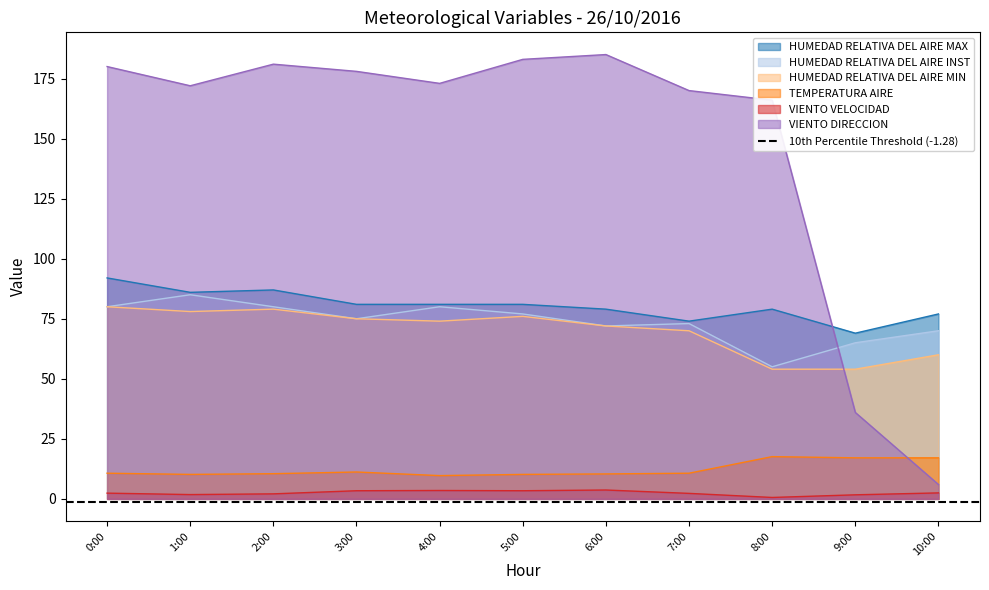

Which series has the largest range (max minus min)?

VIENTO DIRECCION